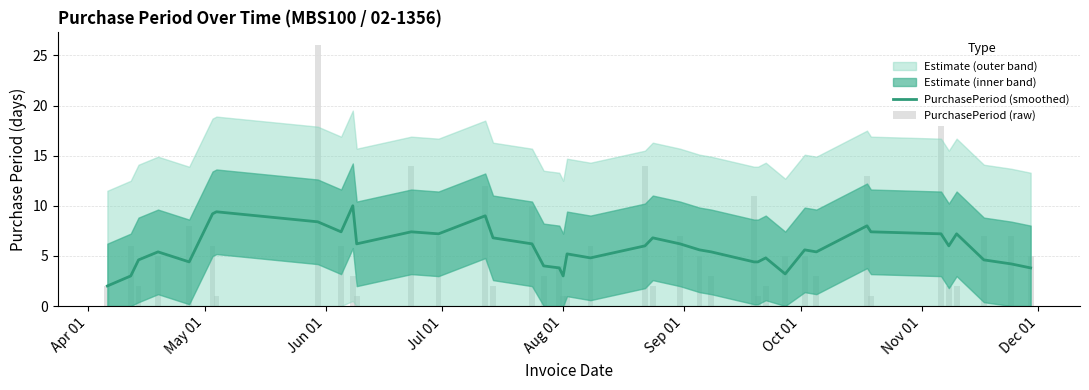

True or false: PurchasePeriod (raw) has a value of 0.5 at Oct 01.

False